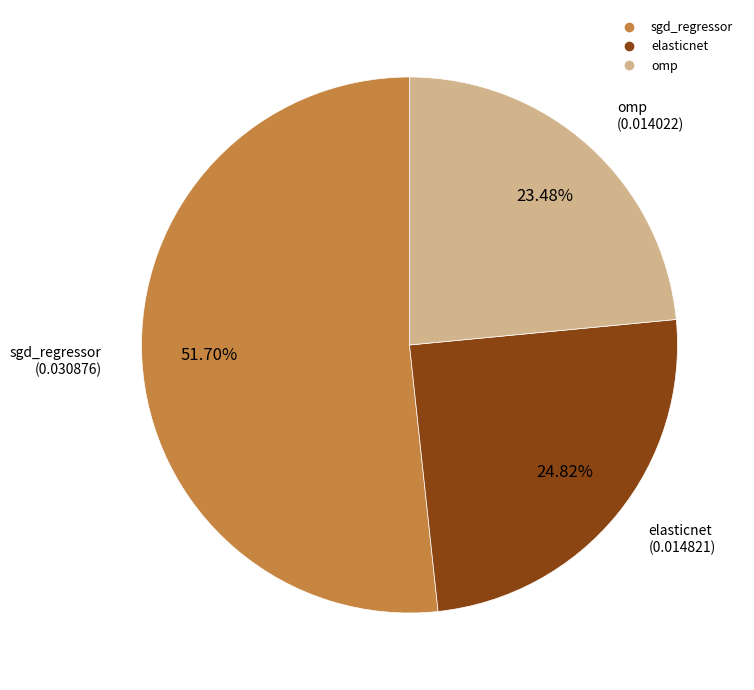

To the nearest percent, what portion does elasticnet represent?

25%